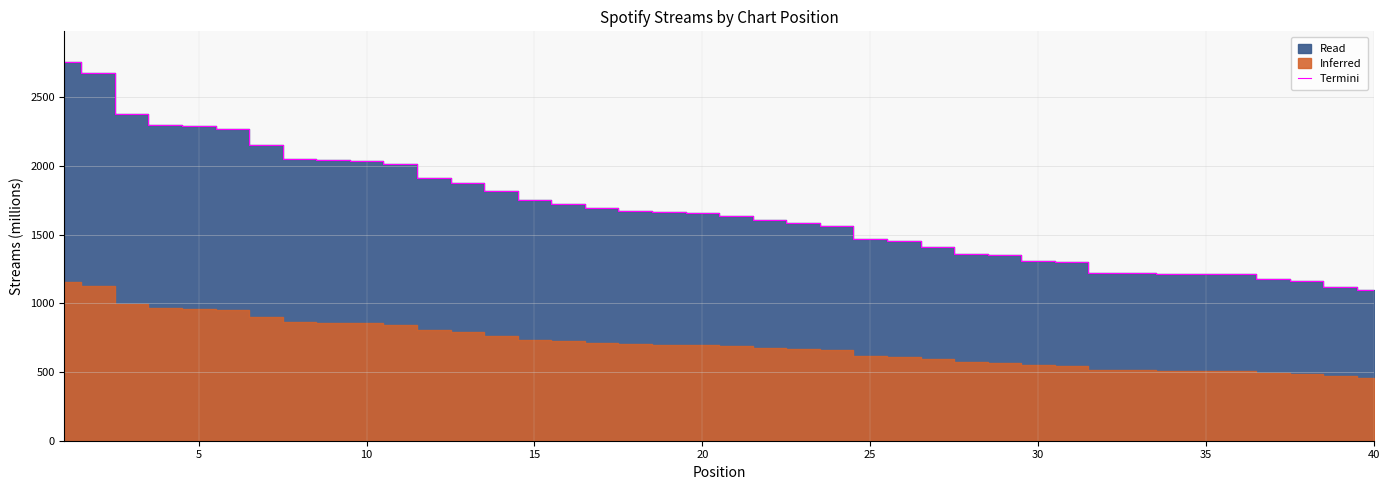

Count the number of categories in the chart.

40